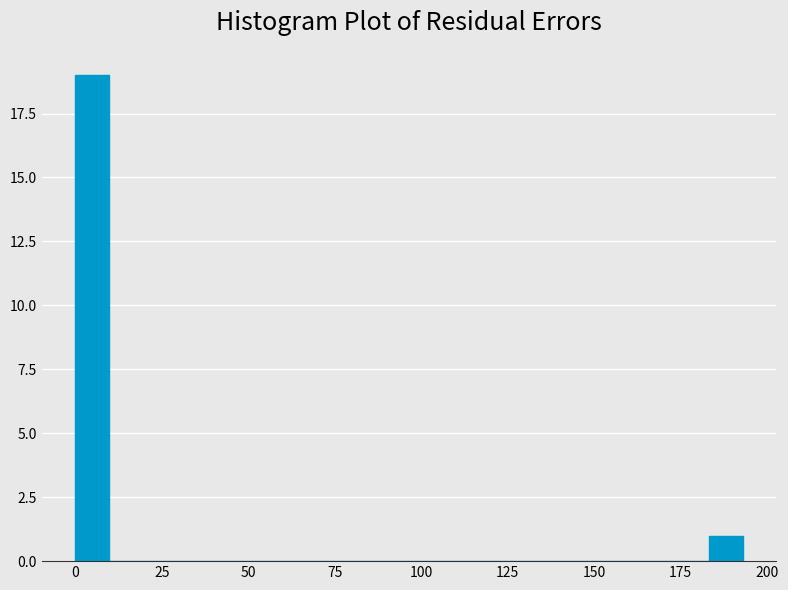

Around what value on the x-axis is the tallest bar? Give the approximate position of its centre, as read against the axis.

5